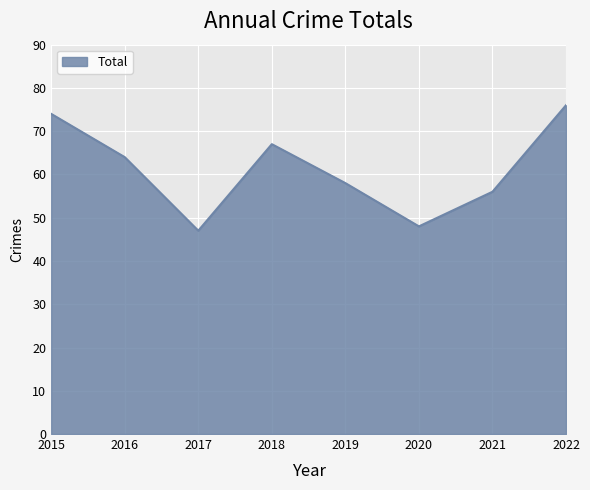

At which category does the data reach its first local peak?

2018